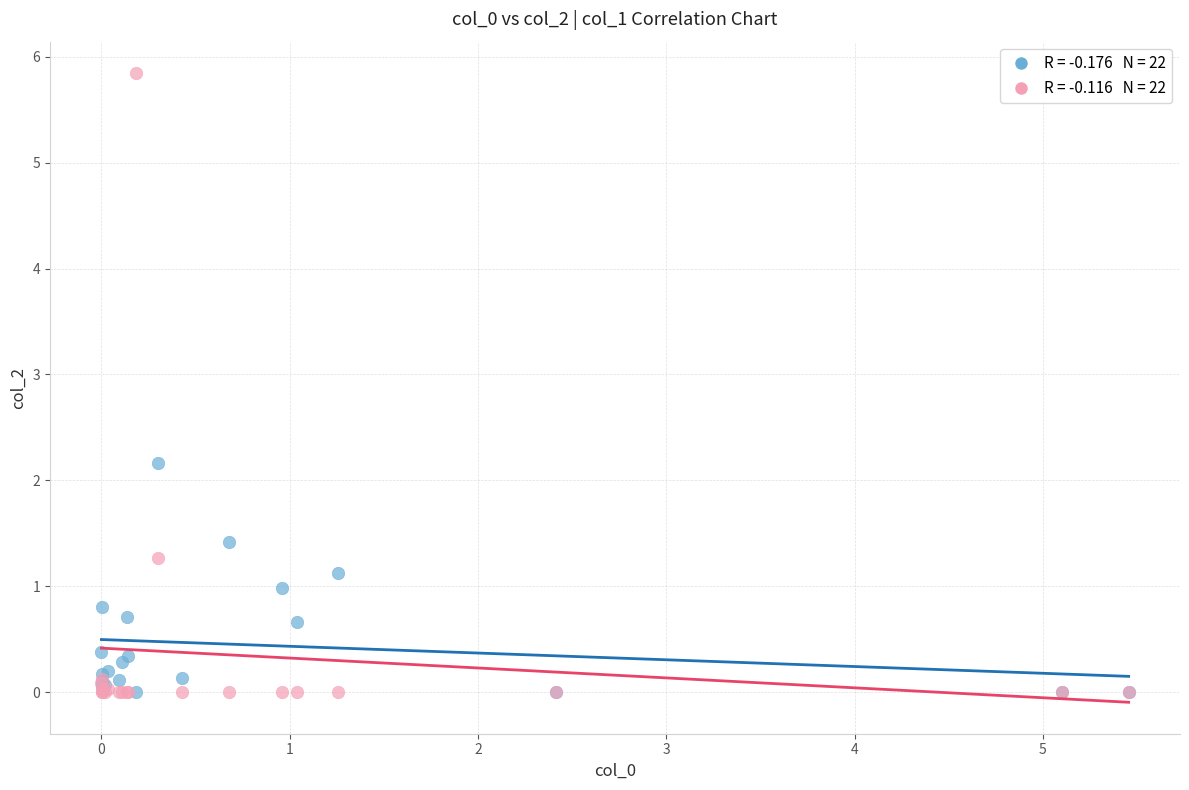

Across all series, what Y value is closest to 2?

2.2